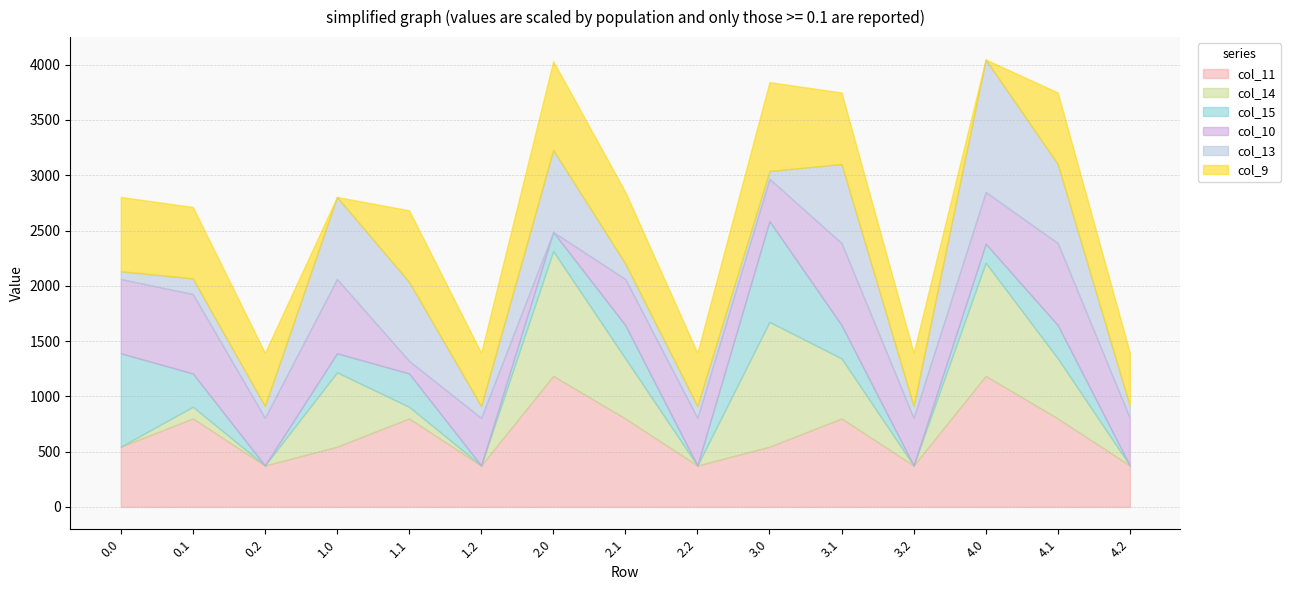

Read the col_11 value at 2.1.

800.2